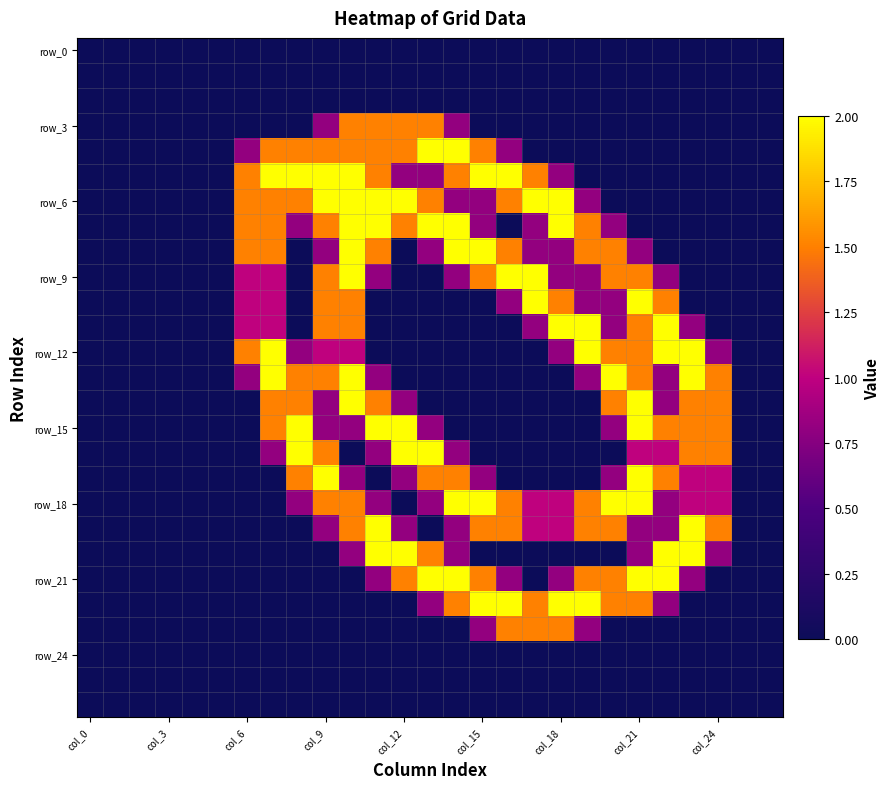

What is the maximum value shown in the chart?

2.0